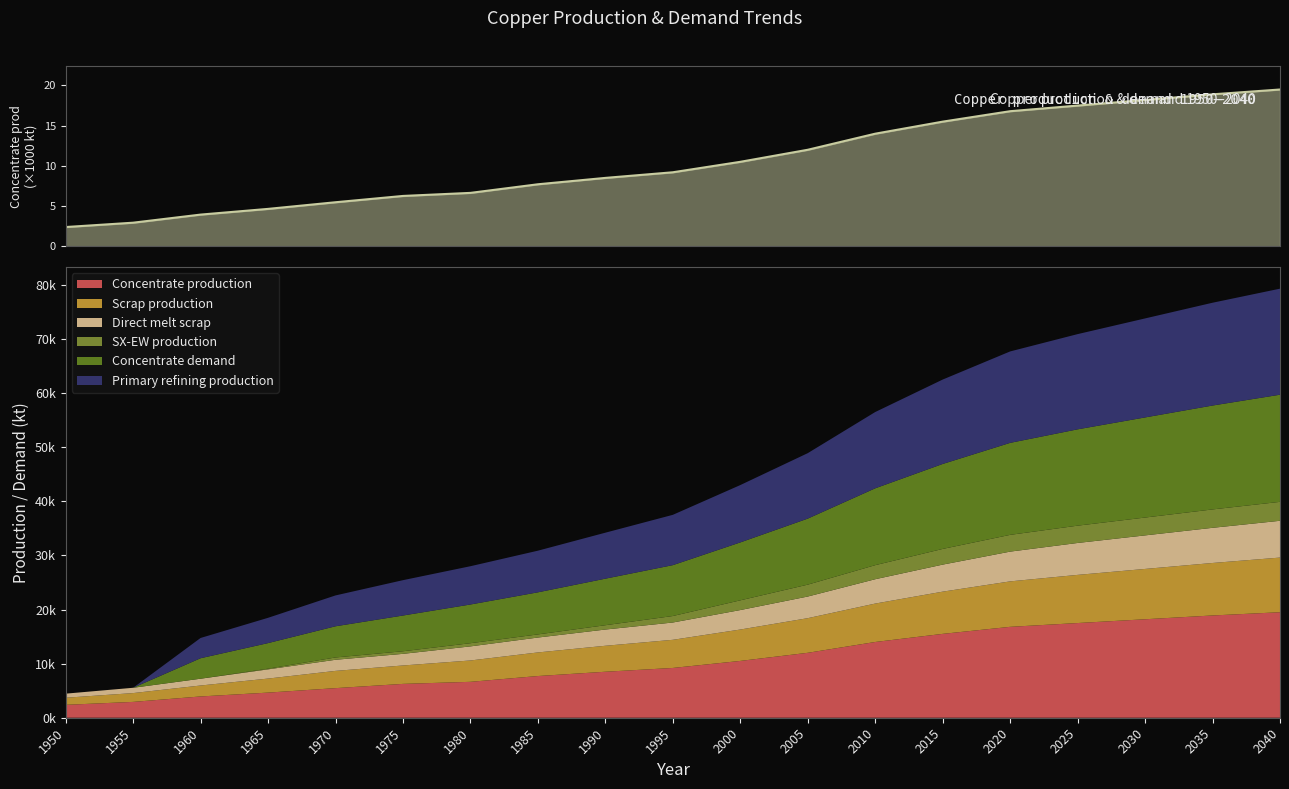

What is the change in value from 2020 to 2030?

+1.4